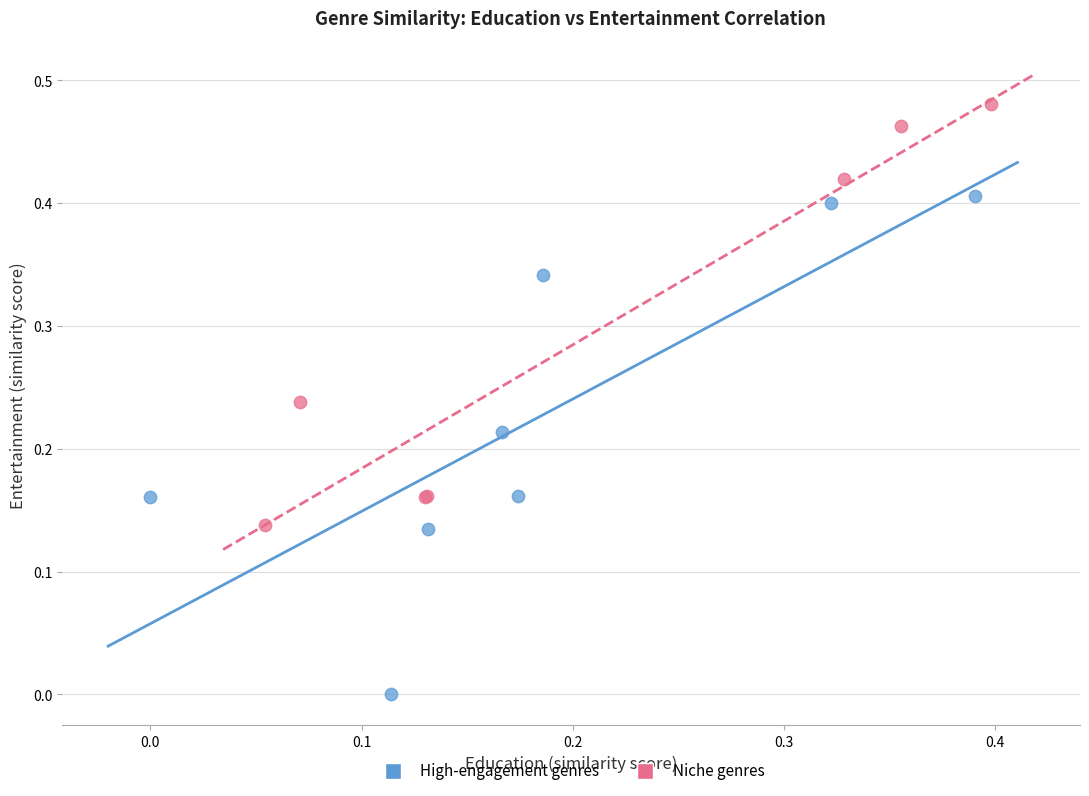

What are all the series names shown in the legend?

High-engagement genres, Niche genres